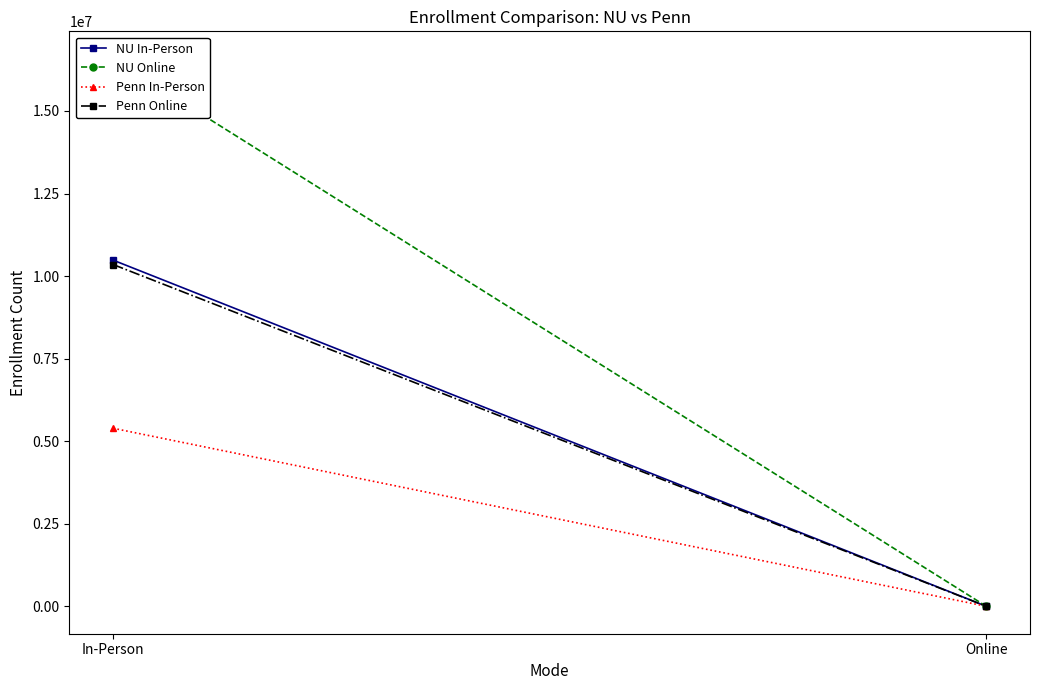

Reading left to right, extract all data points from this chart.

NU In-Person: In-Person=10483624	Online=2665
NU Online: In-Person=16582016	Online=1051
Penn In-Person: In-Person=5393119	Online=1154
Penn Online: In-Person=10350700	Online=683